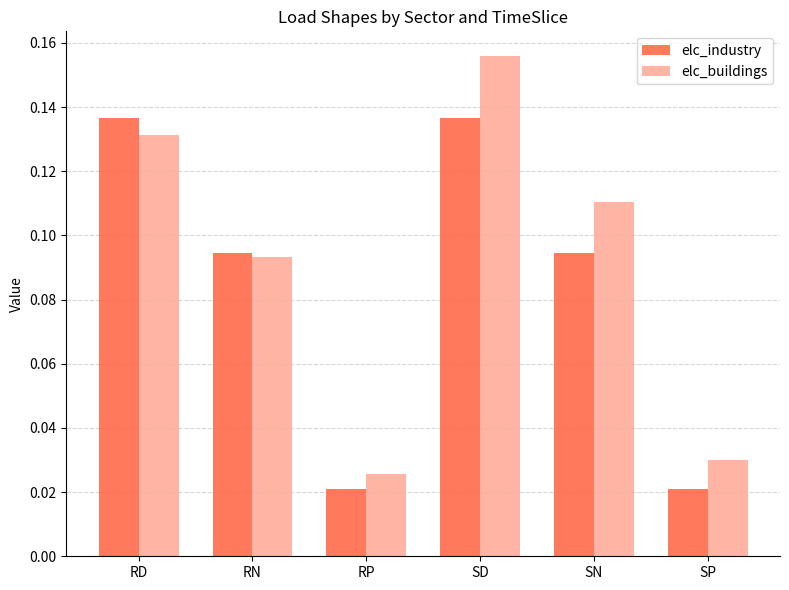

True or false: elc_buildings has a value of 0.0 at SN.

False